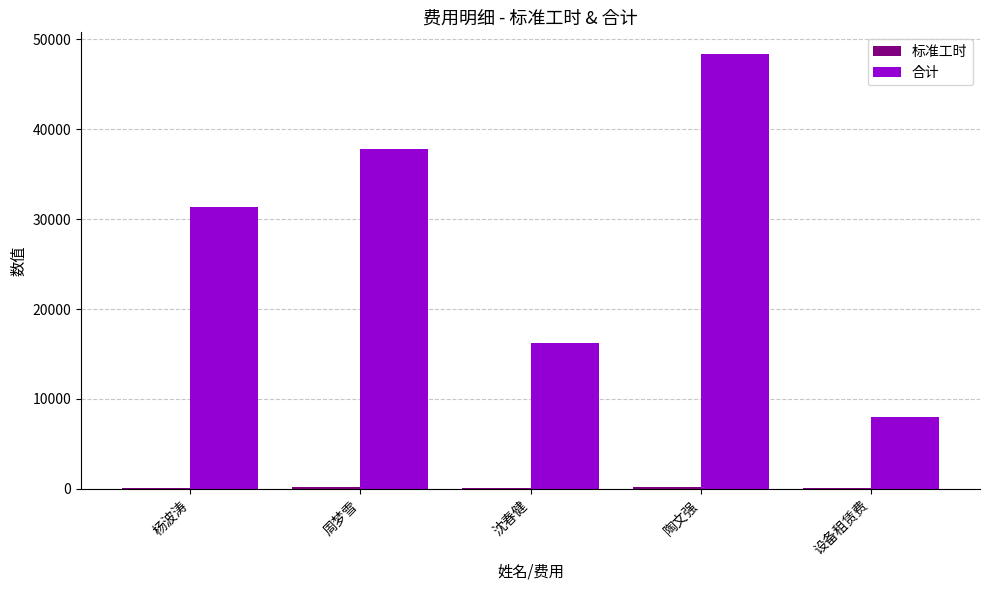

How many groups of bars are there?

5